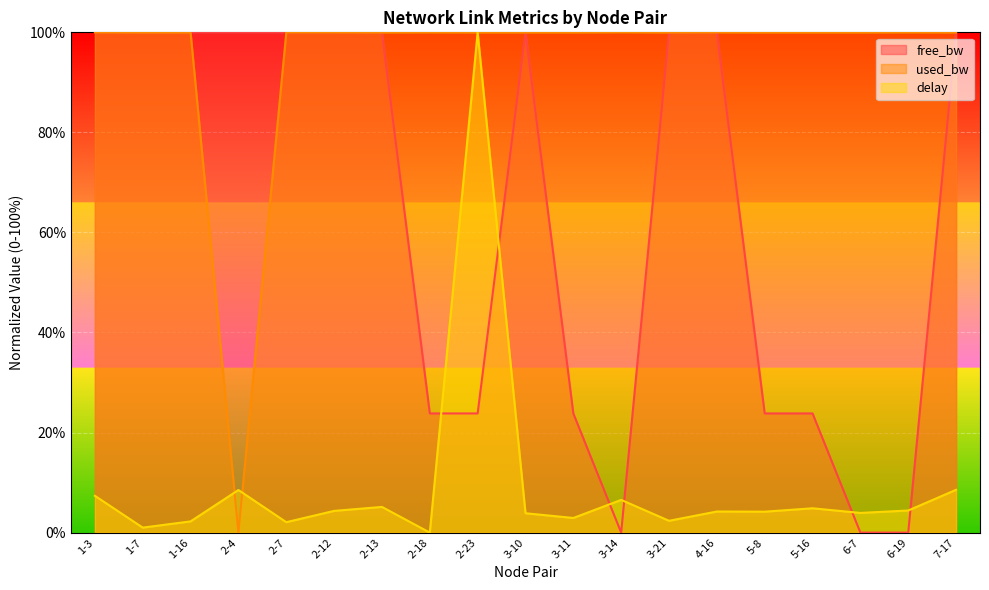

What is the label of the 5th point from the left?

2-7